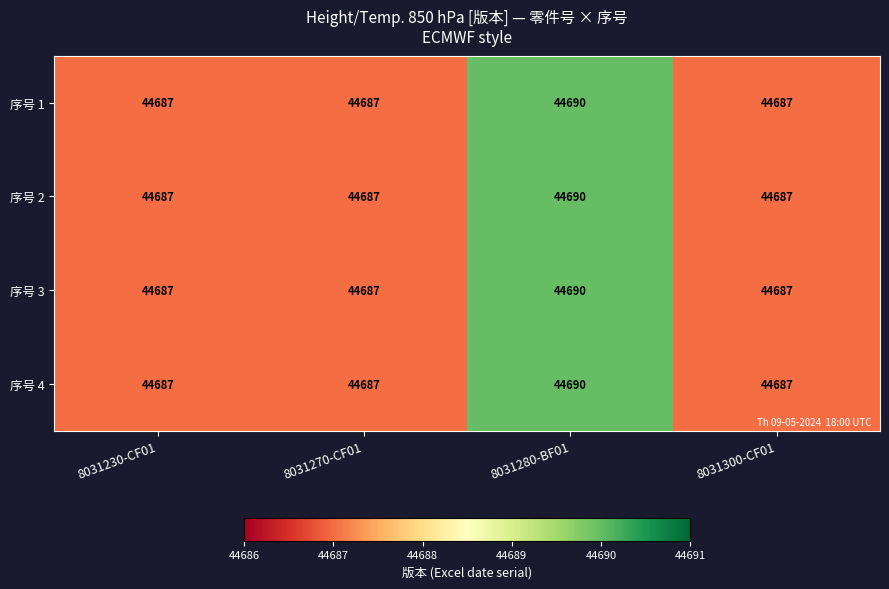

What is the highest value of the 序号 2 series?

44690